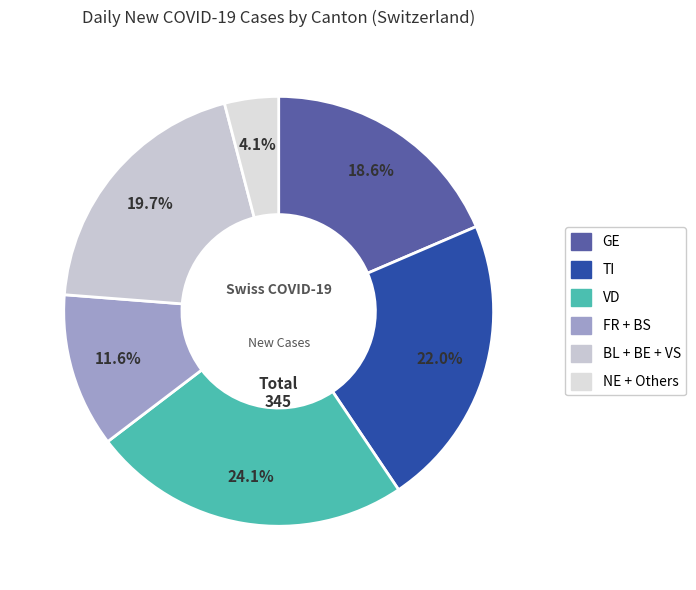

Count the number of slices in the pie.

6